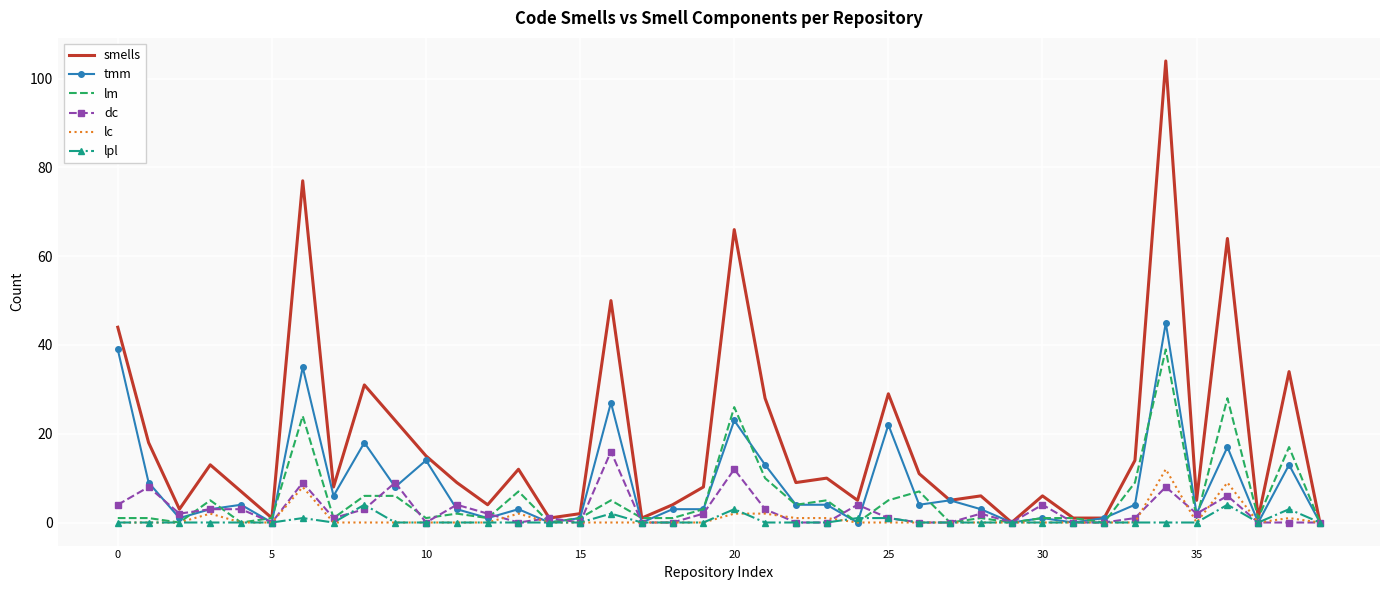

Which series has the largest range (max minus min)?

smells